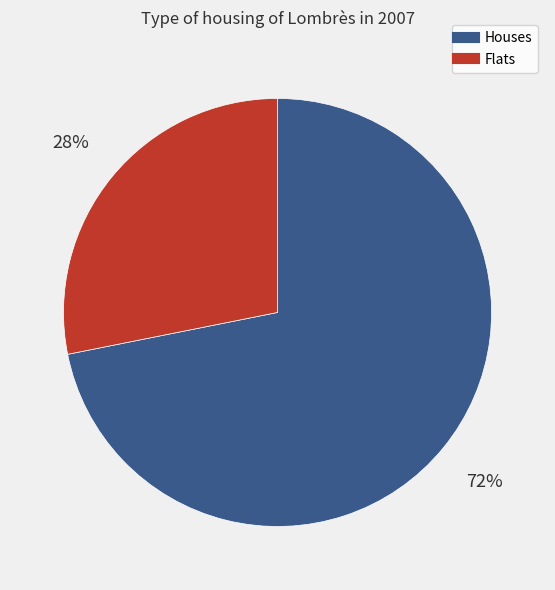

To the nearest percent, what is the average slice percentage?

50%